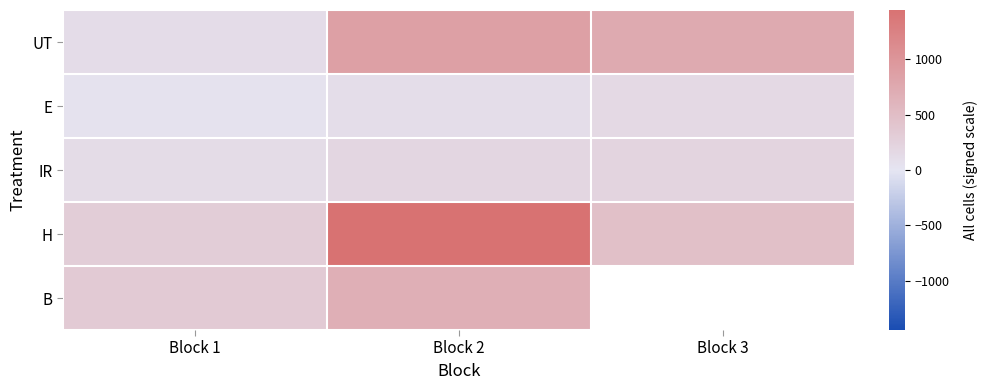

Is the value of B at Block 2 greater than the value of UT at Block 2?

No